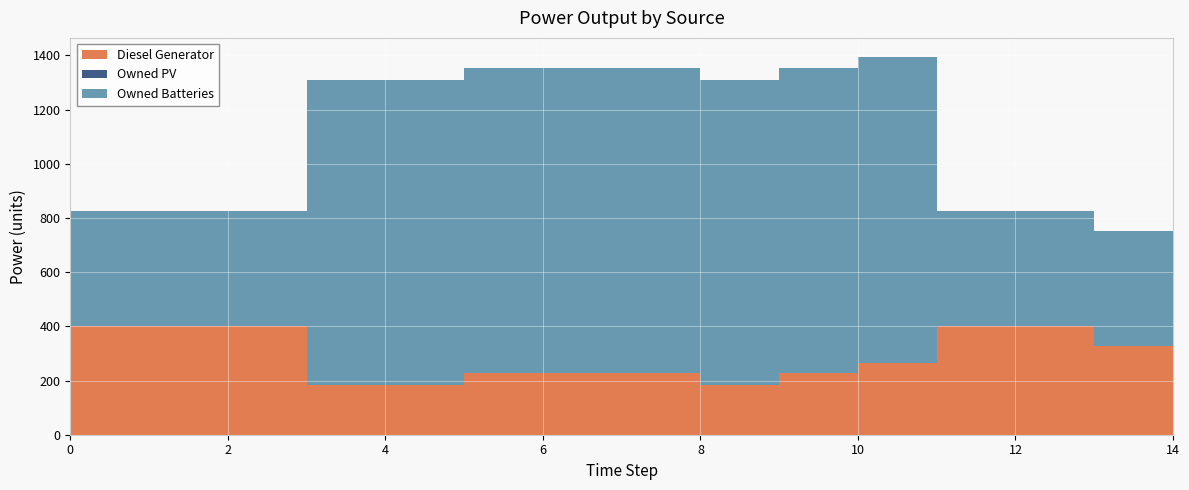

Reading left to right, what are all the values shown in this chart?

Diesel Generator: 0=400	1=400	2=400	3=182	4=182	5=226	6=226	7=226	8=182	9=226	10=266	11=400	12=400	13=326	14=282
Owned PV: 0=0	1=0	2=0	3=0	4=0	5=0	6=0	7=0	8=0	9=0	10=0	11=0	12=0	13=0	14=0
Owned Batteries: 0=424	1=424	2=424	3=1129	4=1129	5=1129	6=1129	7=1129	8=1129	9=1129	10=1129	11=425	12=425	13=425	14=425